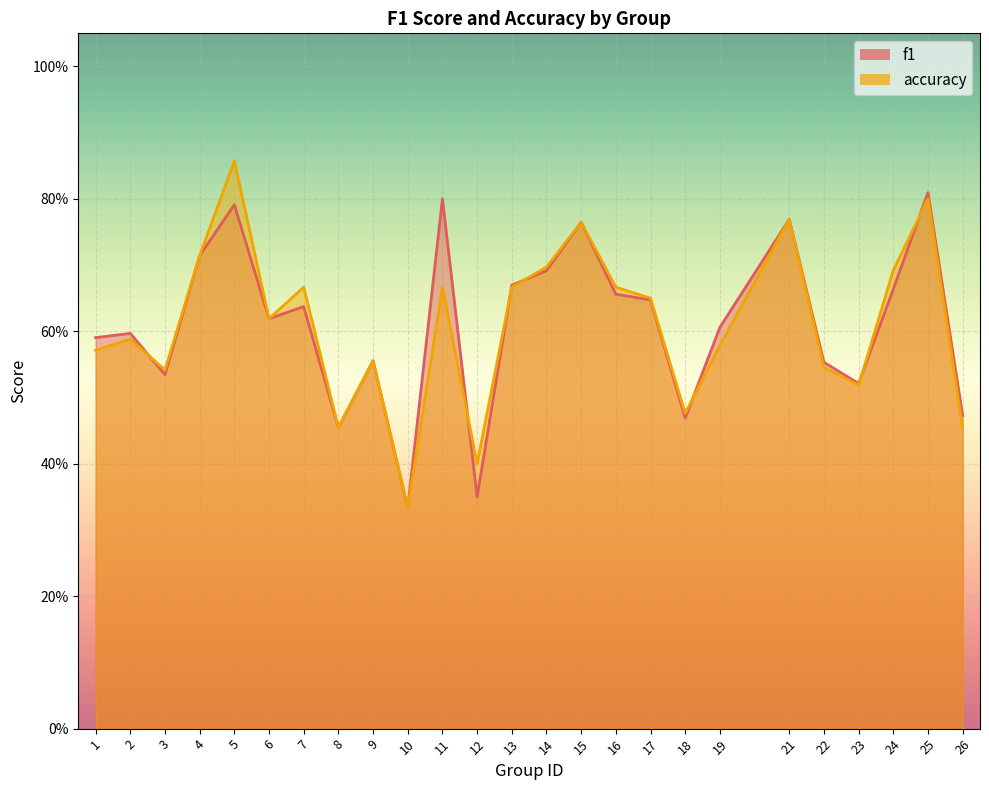

At which category does the chart reach its peak across all series?

5